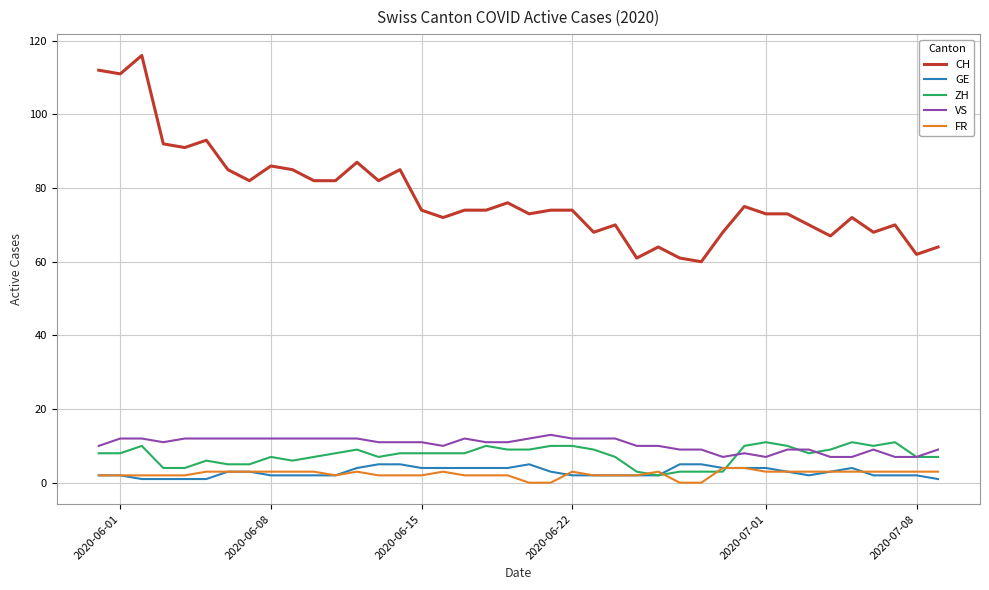

True or false: VS and CH cross at least once.

False